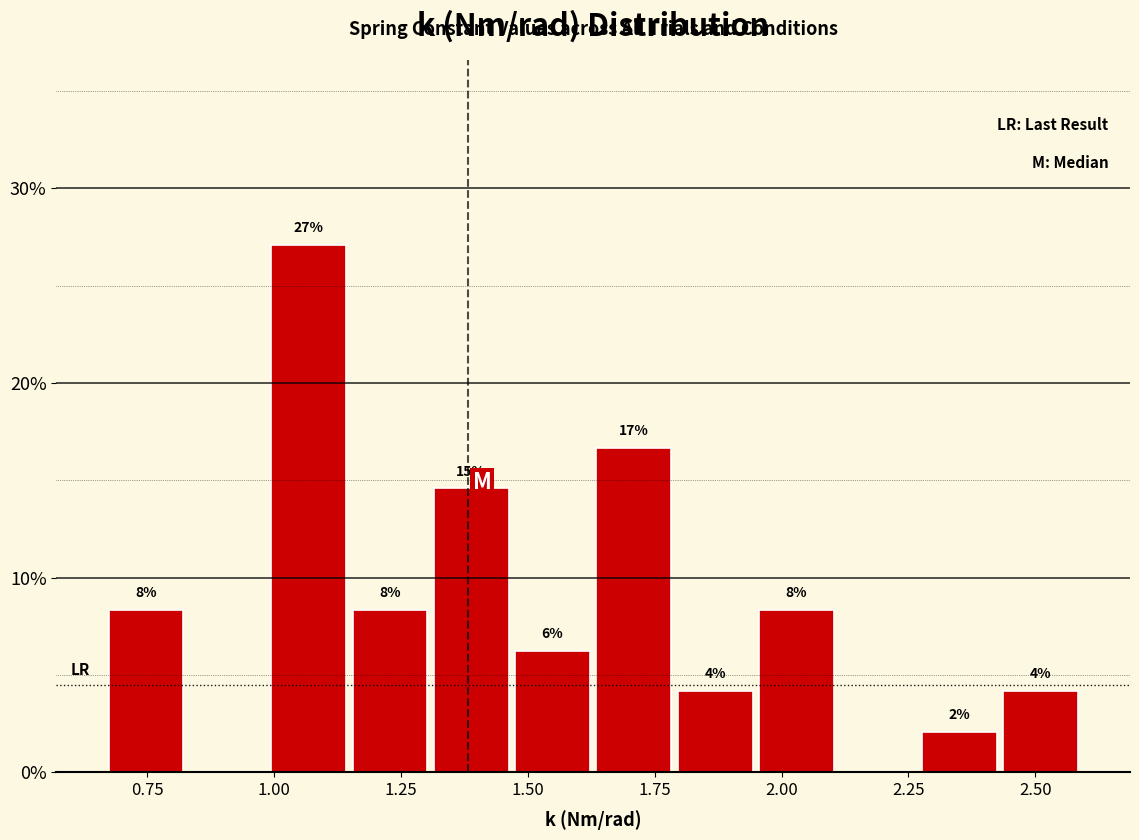

Read against the x-axis, roughly where is the centre of the tallest bar?

1.05